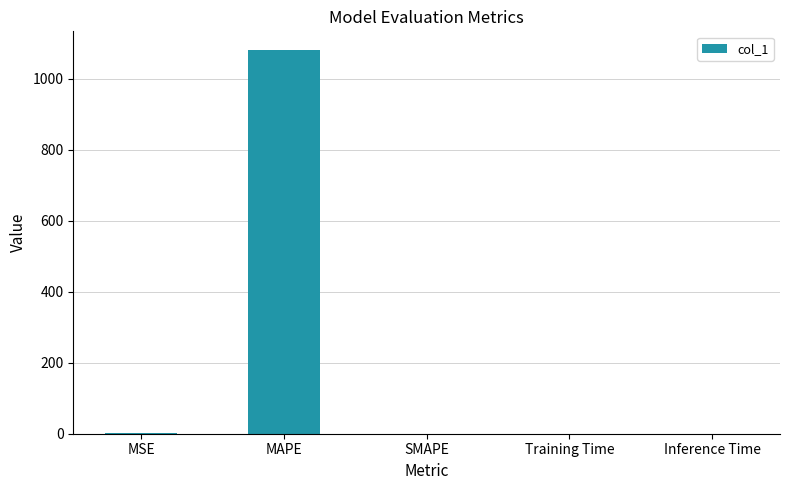

What is the greatest value displayed?

1080.3